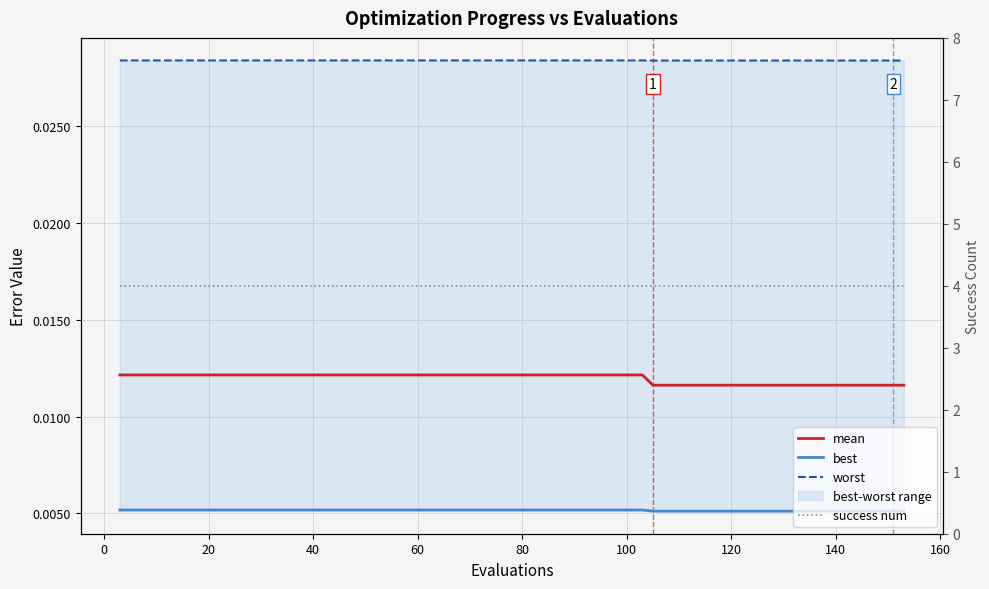

Which series has the largest total across all categories?

success num